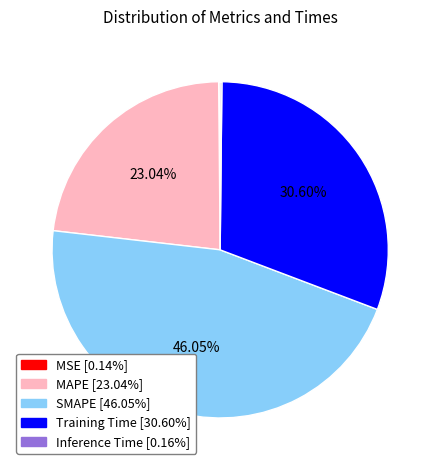

The MAPE slice represents 28% of the pie. True or false?

False